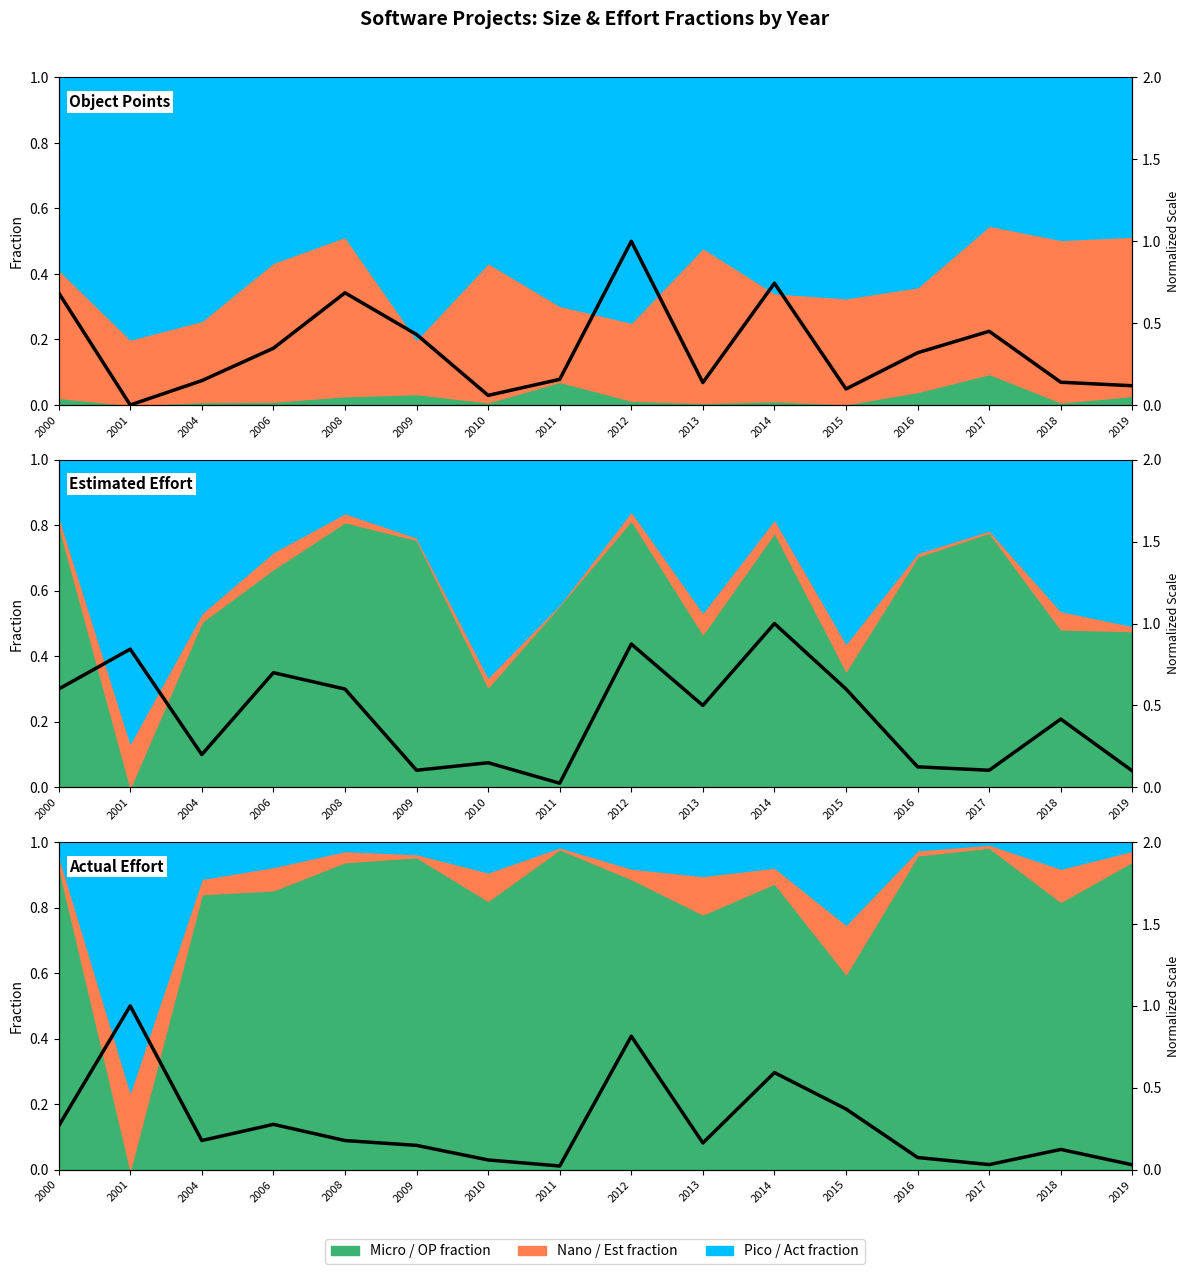

Does the chart have visible grid lines?

No